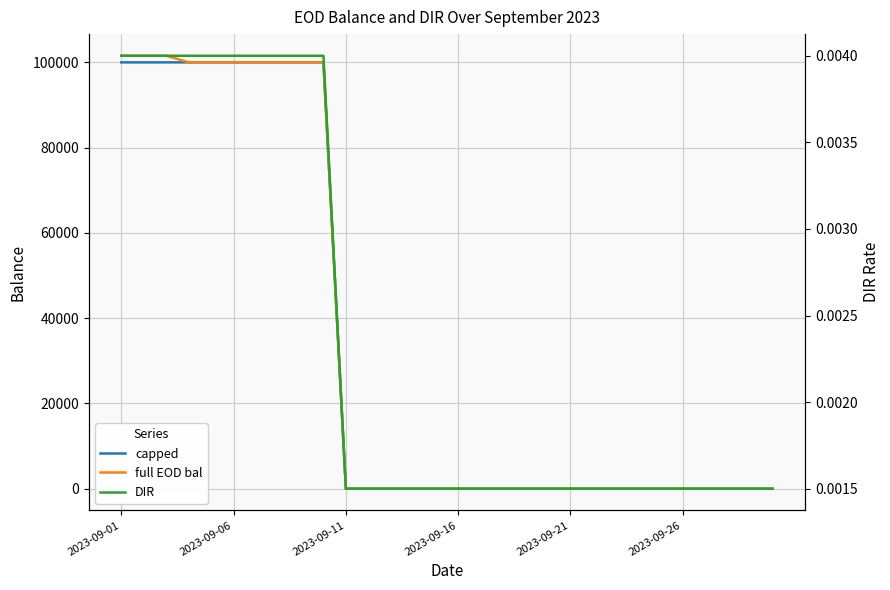

The DIR series shows 0.0 at 2023-09-06. True or false?

True